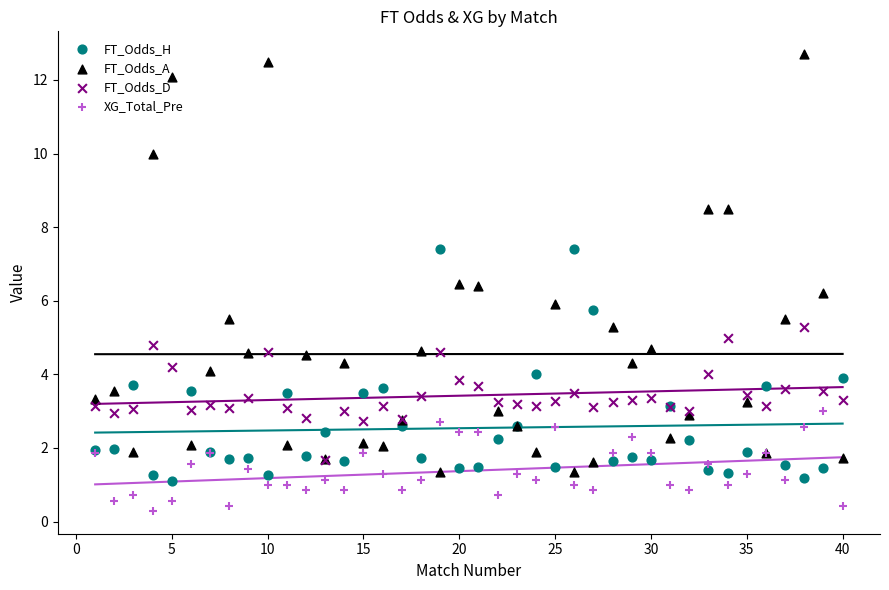

Is the value of XG_Total_Pre at 39 greater than the value of FT_Odds_D at 35?

No